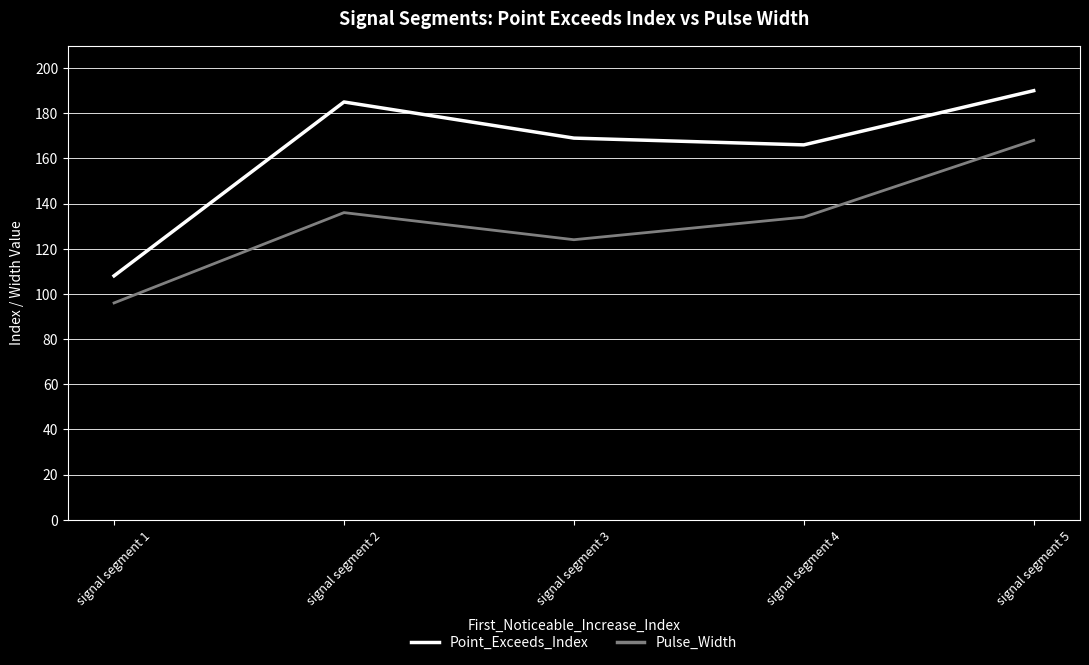

How many distinct data groups are displayed?

2